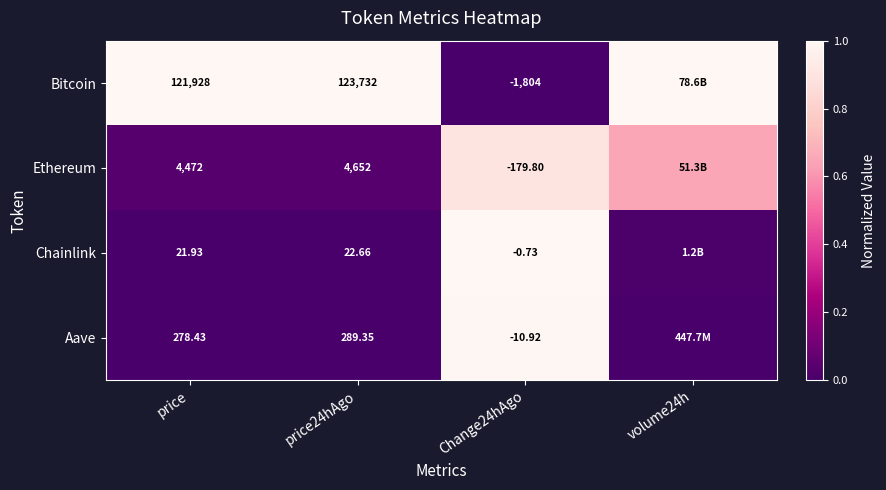

Between price and Change24hAgo, which series saw the biggest shift?

Bitcoin